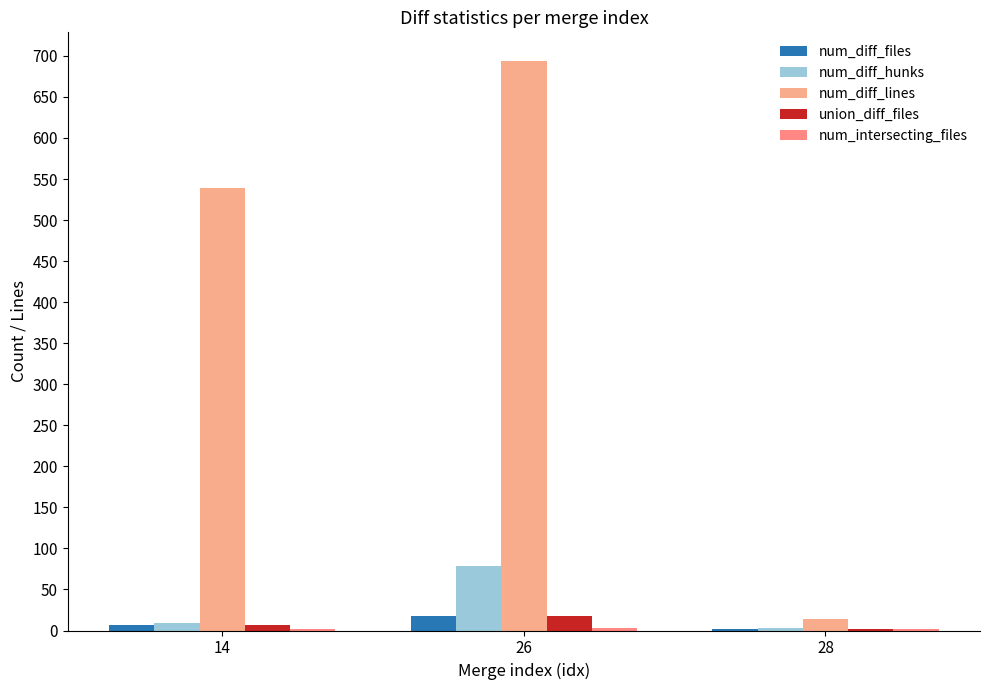

Reading left to right, what are all the values shown in this chart?

num_diff_files: 14=7	26=18	28=2
num_diff_hunks: 14=9	26=79	28=3
num_diff_lines: 14=539	26=694	28=14
union_diff_files: 14=7	26=18	28=2
num_intersecting_files: 14=2	26=3	28=2